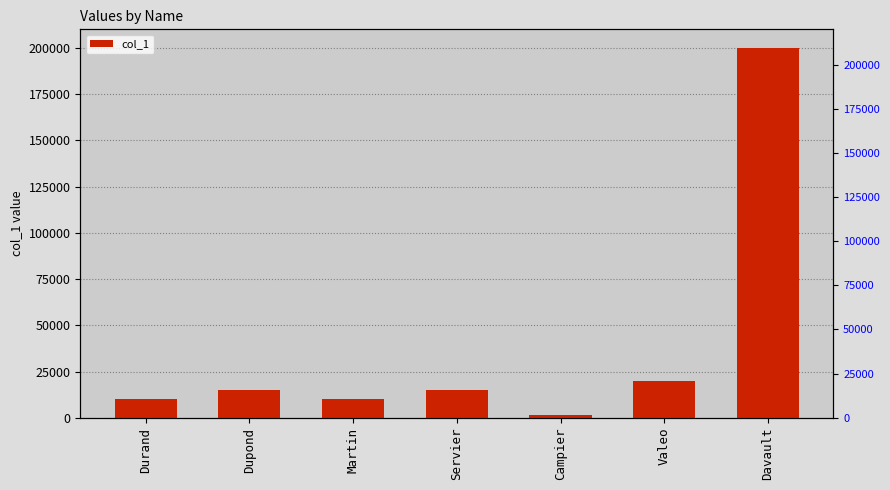

Is it true that the value at Martin is 10000?

True